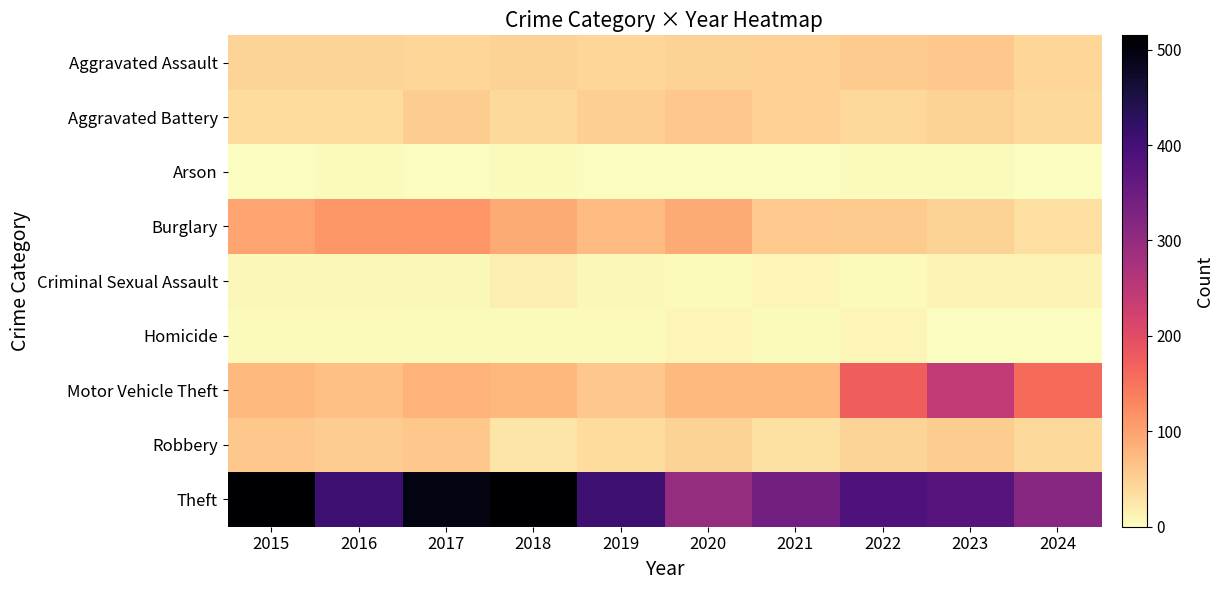

What is the spread (max minus min) of values at 2019?

409